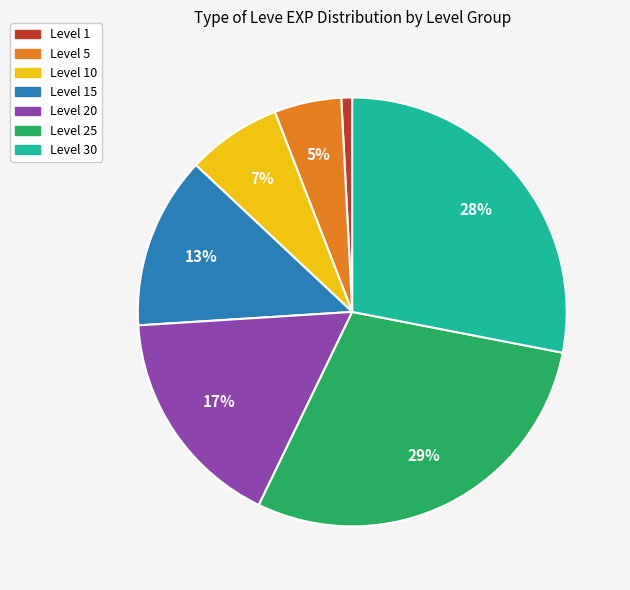

To the nearest percent, what is the difference between the largest and smallest slice percentages?

28%